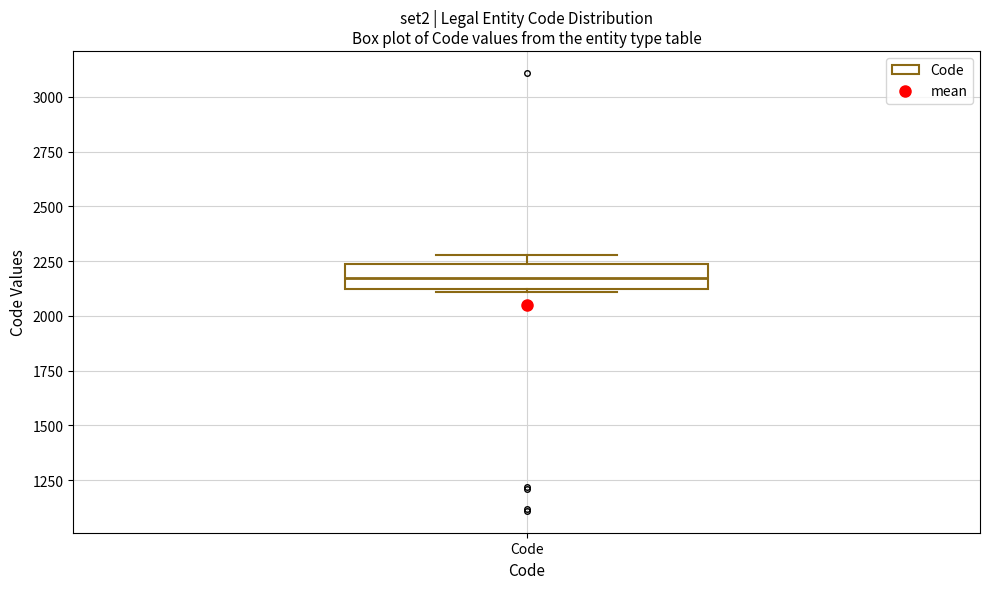

Transcribe this box plot: give where the median line is, the range the box spans, and where the two whiskers end, as read against the y-axis. The values are not printed on the chart, so give them approximately, as read against the axis.

median 2200, box 2100 to 2250, whiskers 2100 to 2300